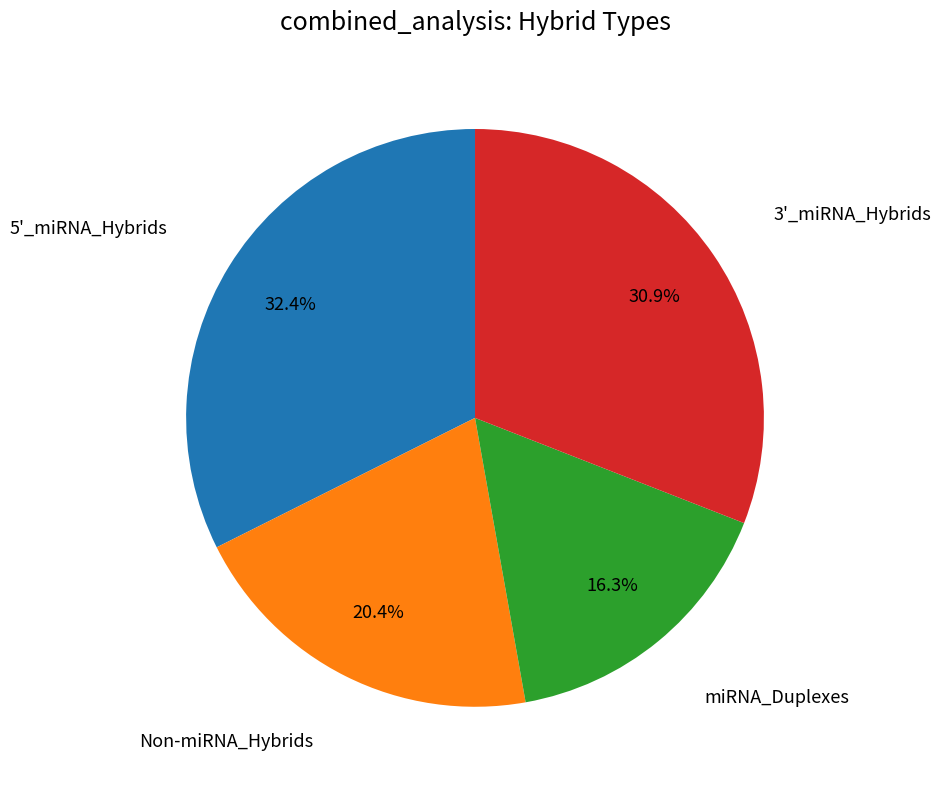

Is there any slice that represents more than half of the pie?

No